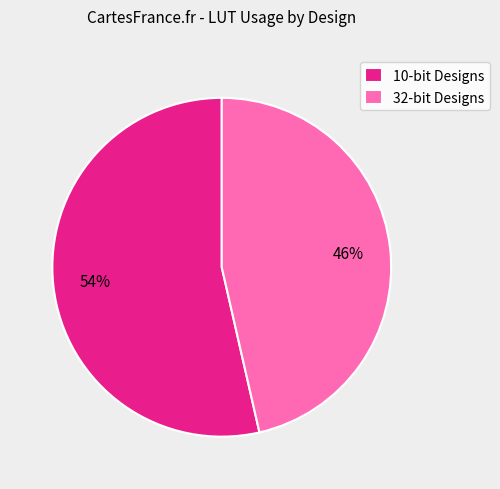

The 32-bit Designs slice represents 46% of the pie. True or false?

True